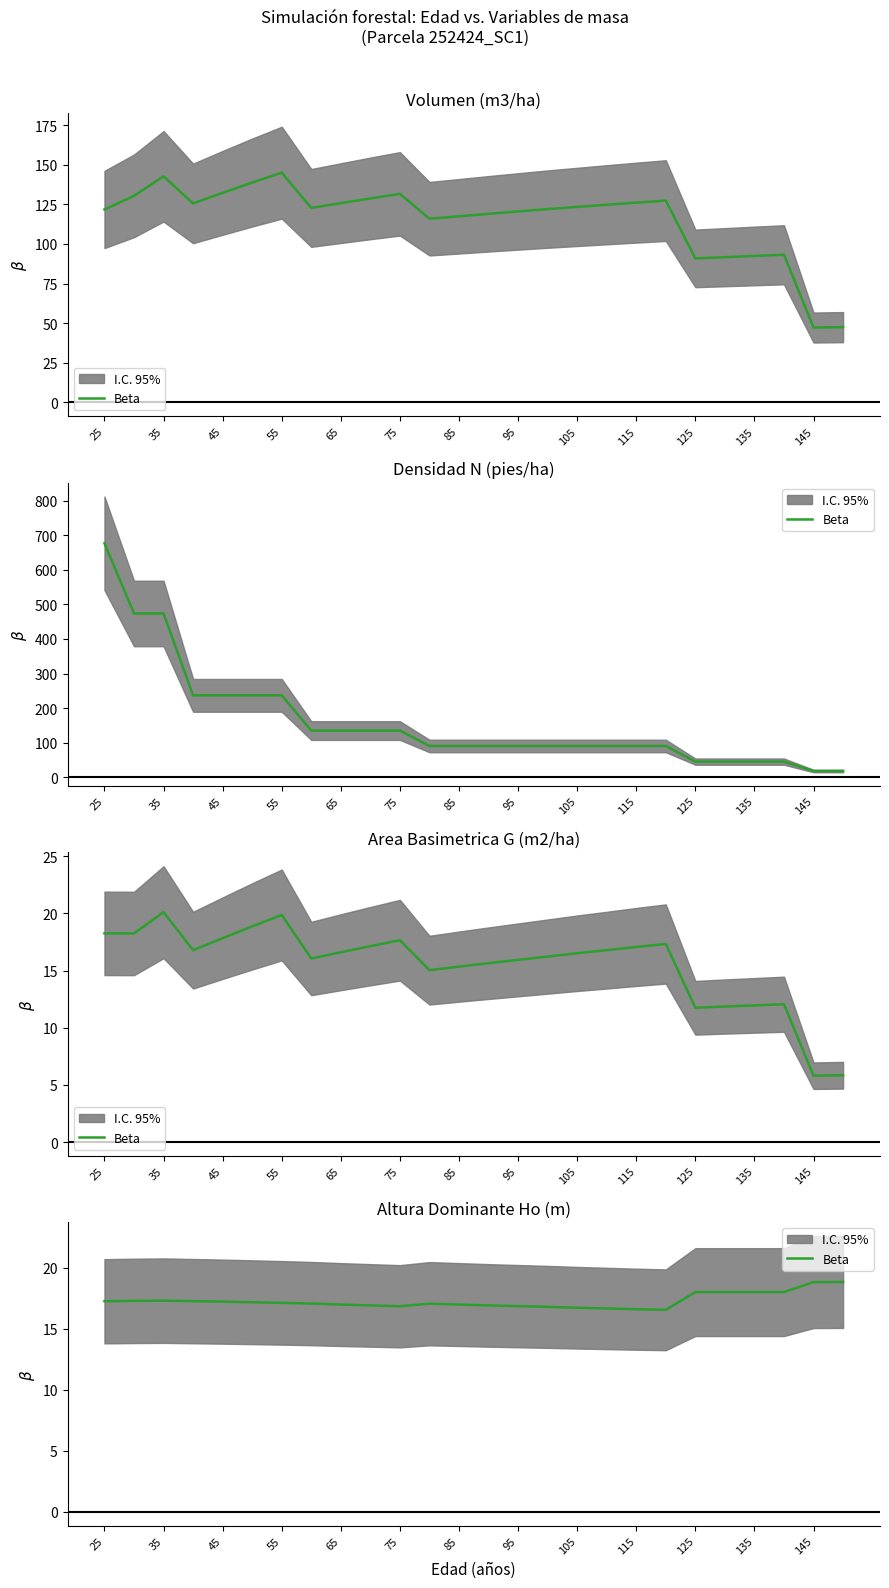

What is the average value?

17.3